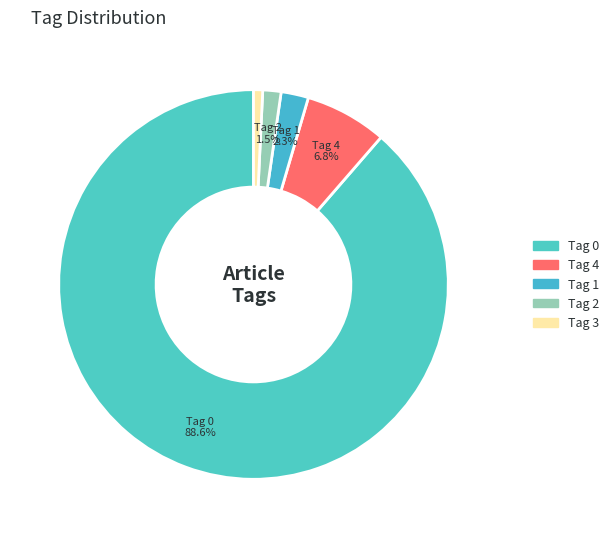

How many slices are in this pie chart?

5